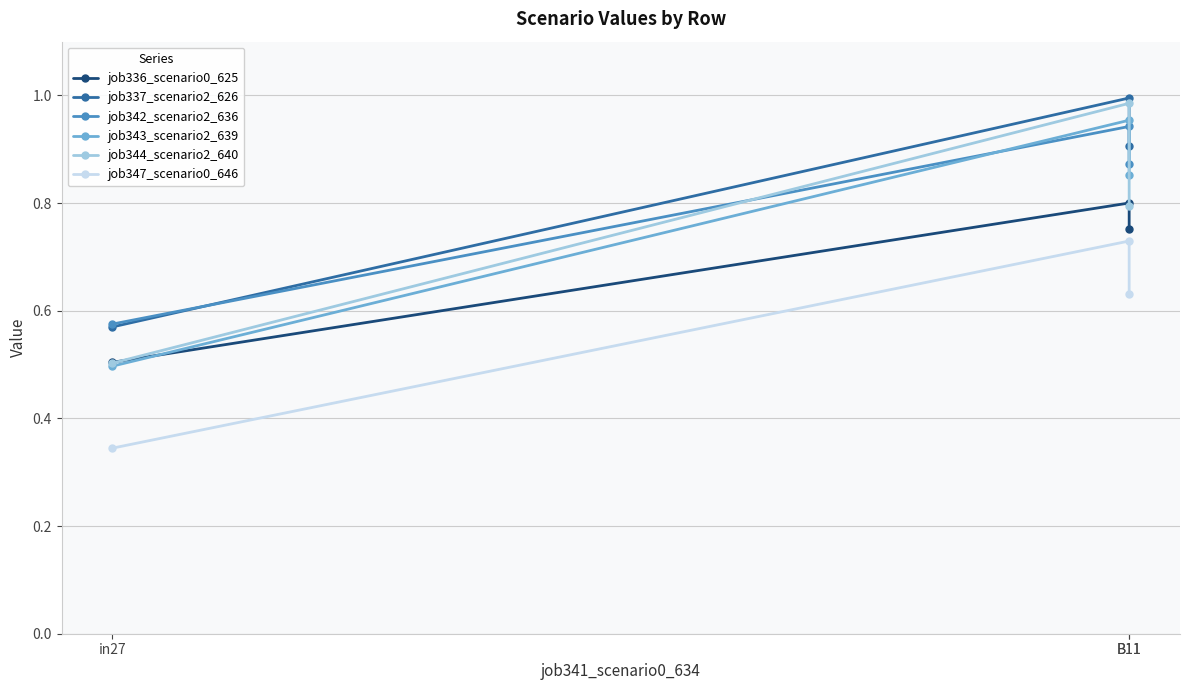

Which category has the lowest value in the job347_scenario0_646 series?

in27